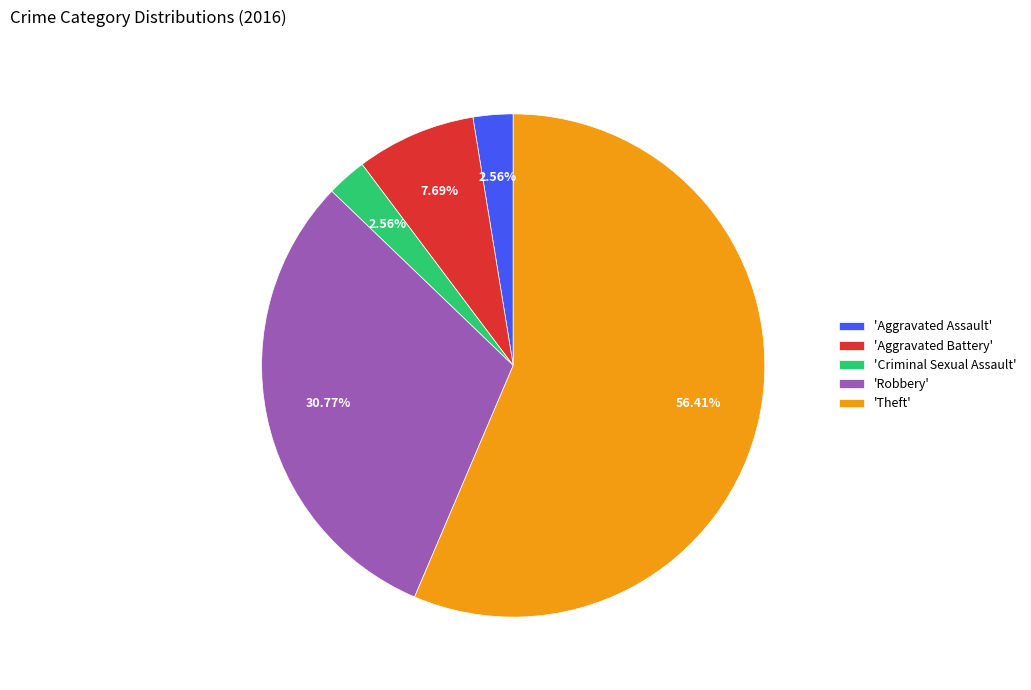

Is the sum of 'Theft' and 'Aggravated Assault' greater than half?

Yes